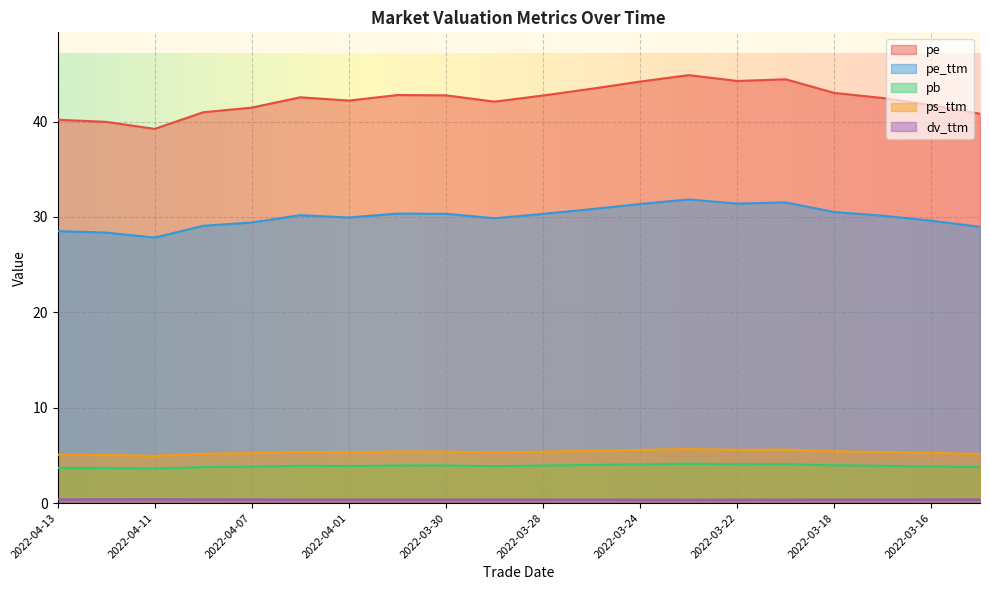

List the labels in order of pe_ttm value, largest first.

2022-03-23, 2022-03-21, 2022-03-22, 2022-03-24, 2022-03-25, 2022-03-18, 2022-03-31, 2022-03-30, 2022-03-28, 2022-04-06, 2022-03-17, 2022-04-01, 2022-03-29, 2022-03-16, 2022-04-07, 2022-04-08, 2022-03-15, 2022-04-13, 2022-04-12, 2022-04-11